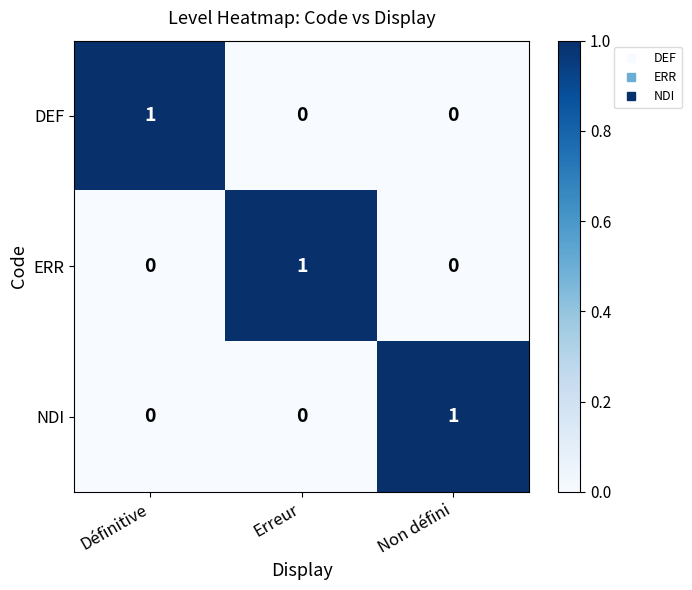

The NDI series shows 0 at Définitive. True or false?

True